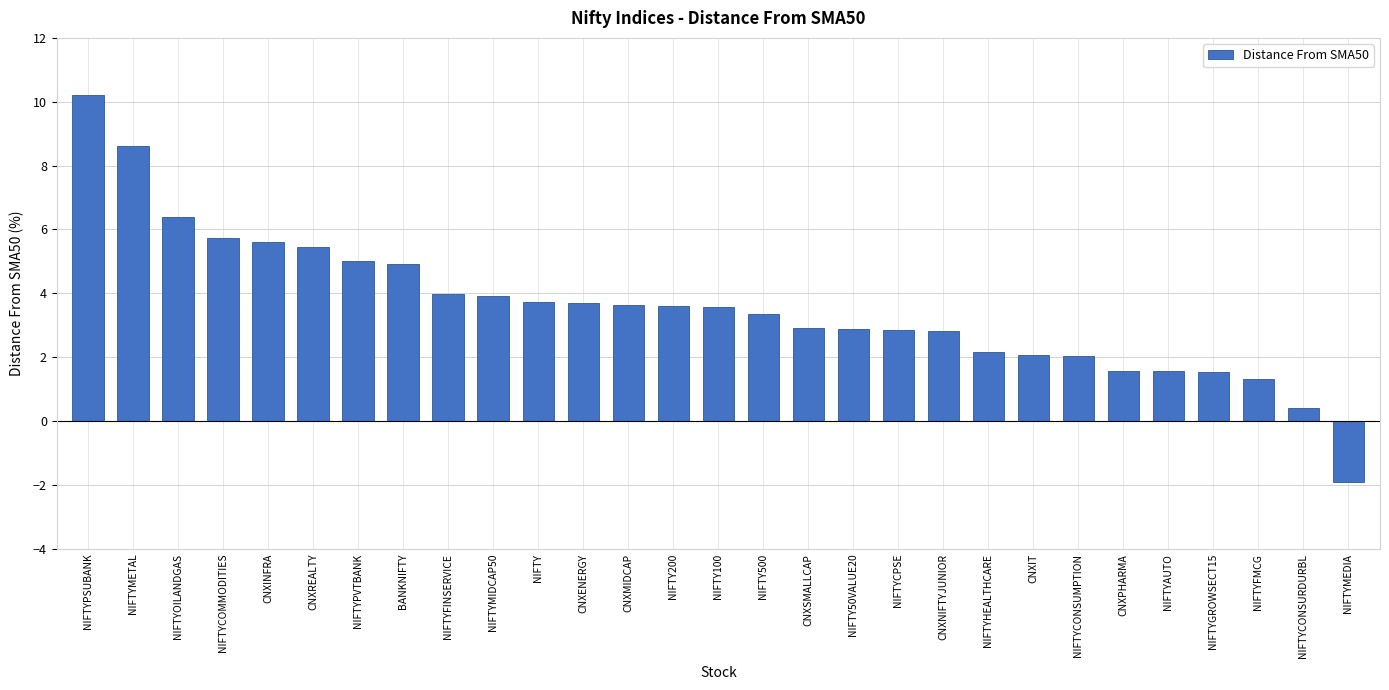

What is the maximum value shown in the chart?

10.2